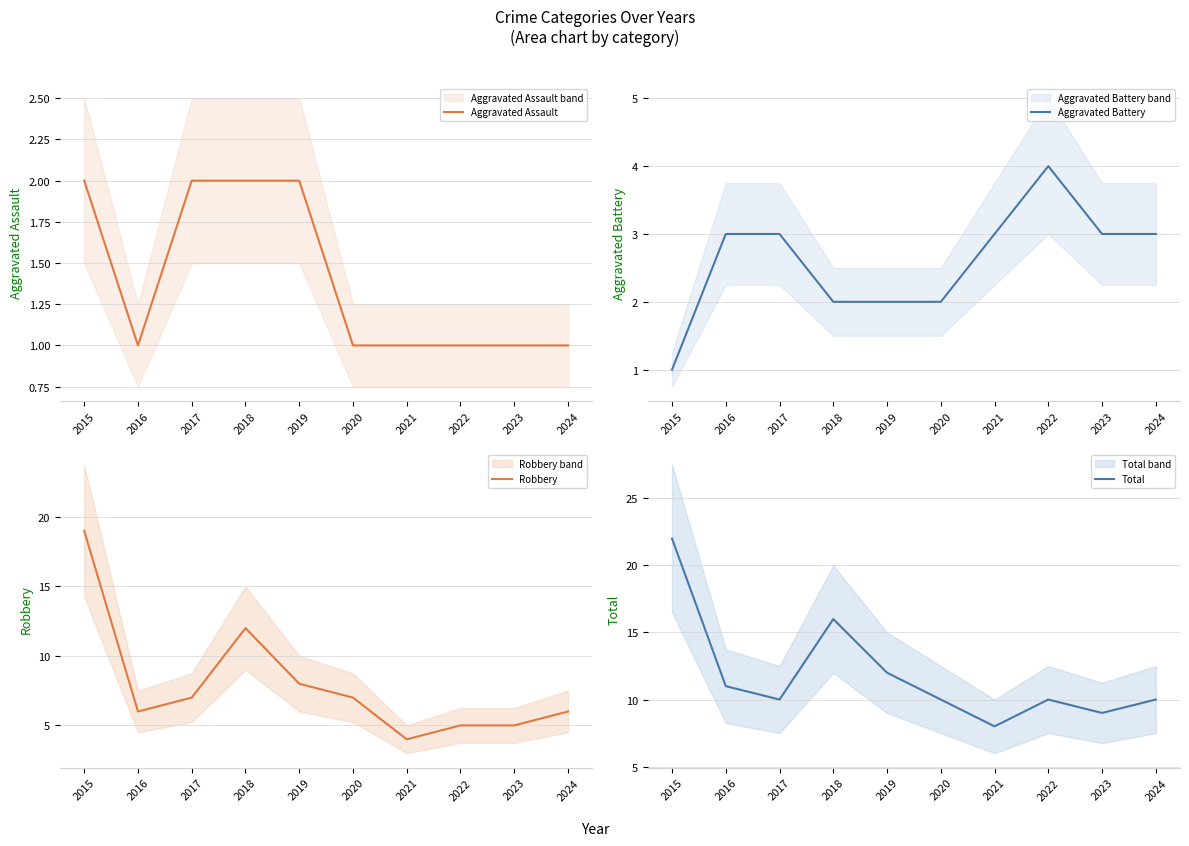

Rank the categories by Robbery value from highest to lowest.

2015, 2018, 2019, 2017, 2020, 2016, 2024, 2022, 2023, 2021